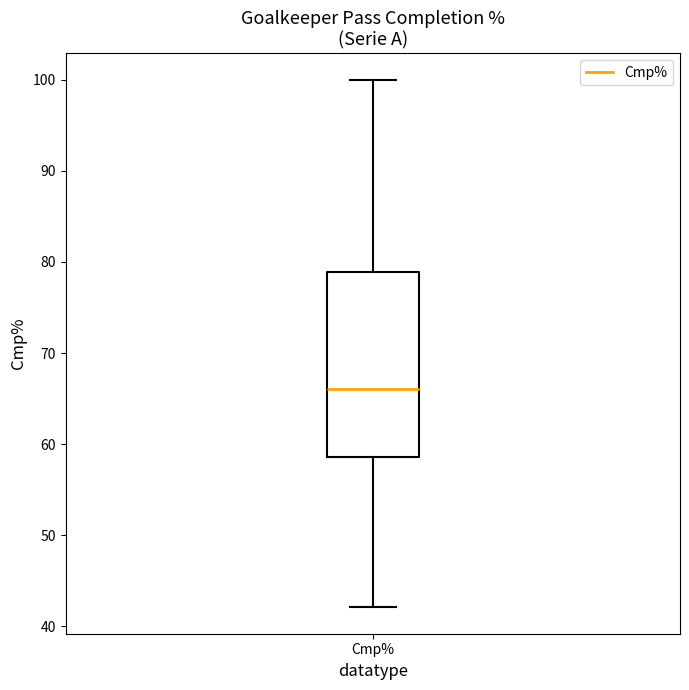

Where is the upper edge of the box for Cmp% on the y-axis? The values are not printed on the chart, so give them approximately, as read against the axis.

79